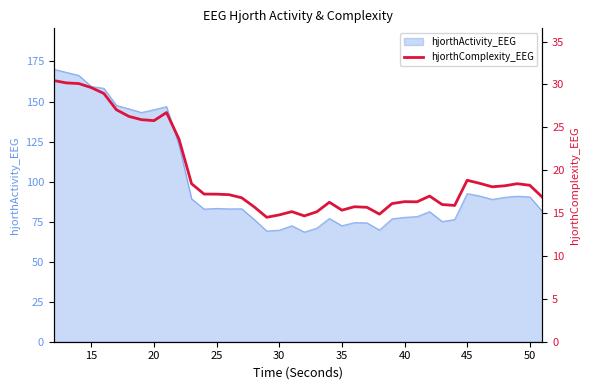

What is the maximum value for hjorthActivity_EEG?

170.2